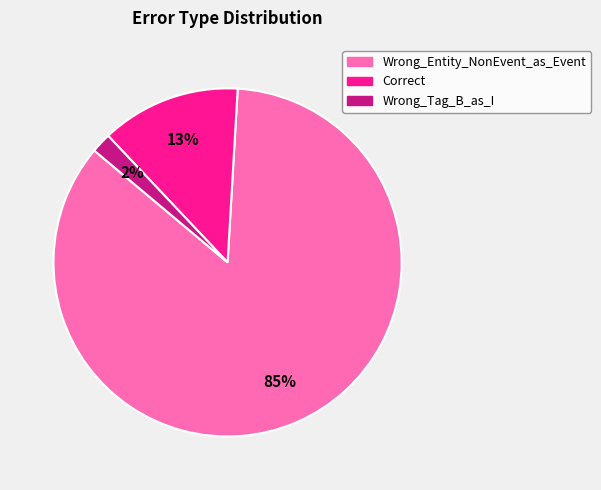

To the nearest percent, what portion does Wrong_Tag_B_as_I represent?

2%